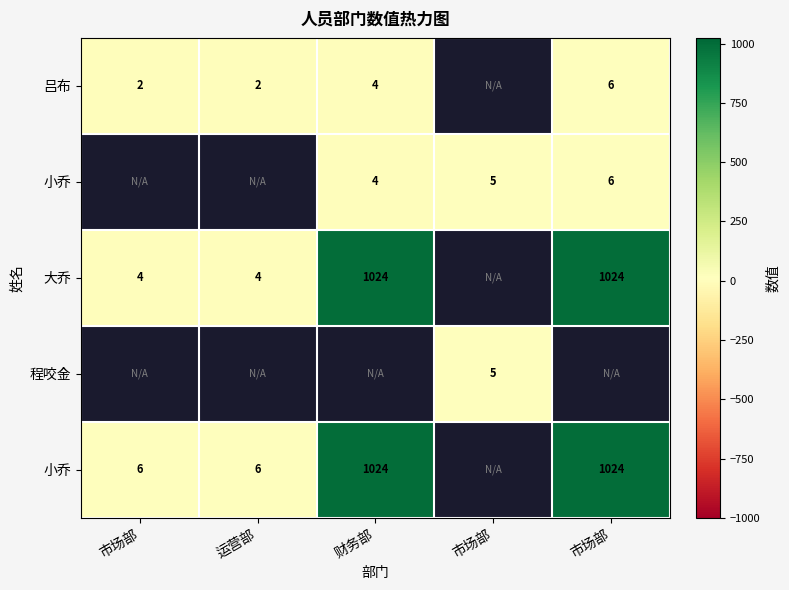

What is the spread (max minus min) of values at 市场部?

4.0